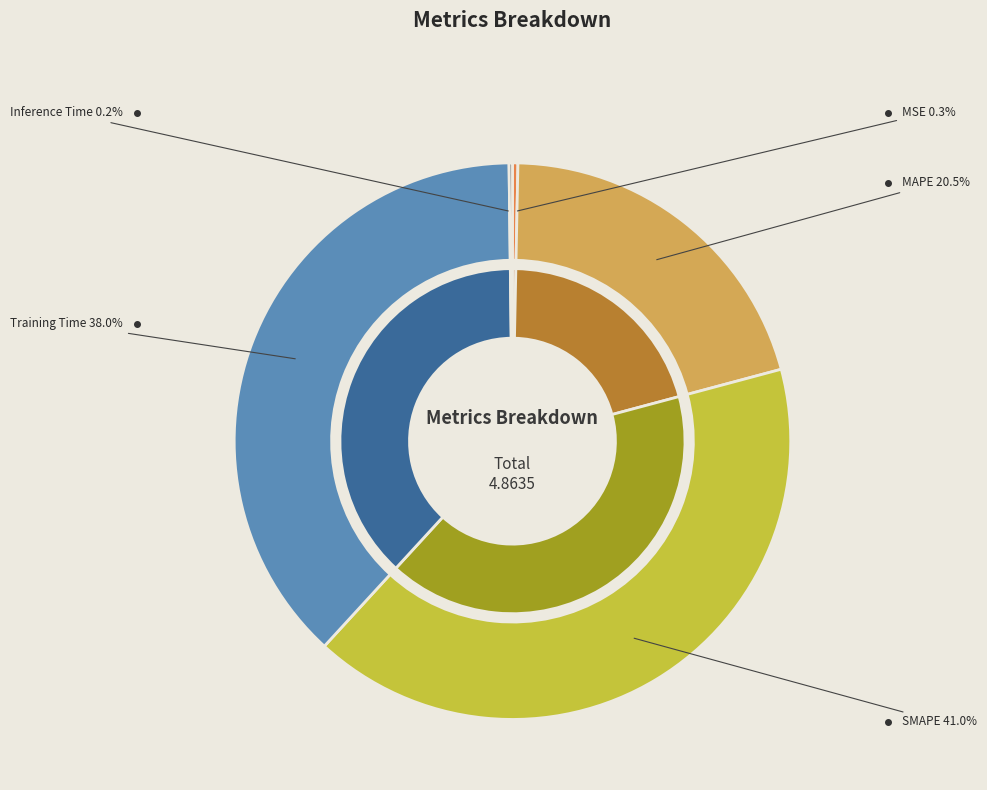

True or false: SMAPE accounts for 41% of the total.

True